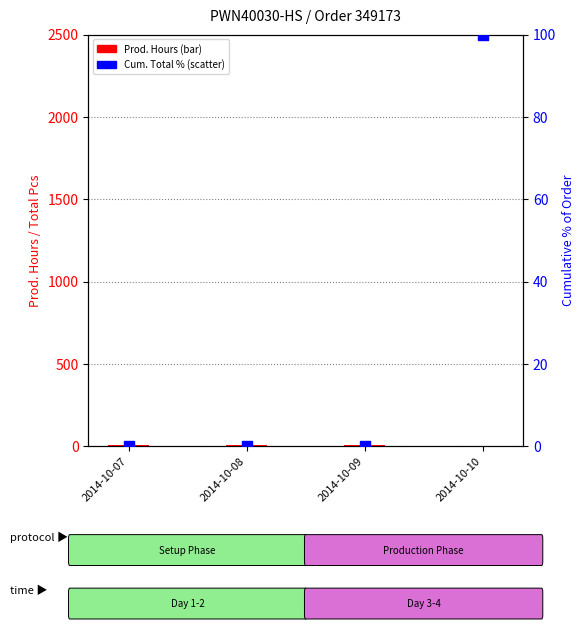

Which series has the widest spread of Y values?

Cum. Total %